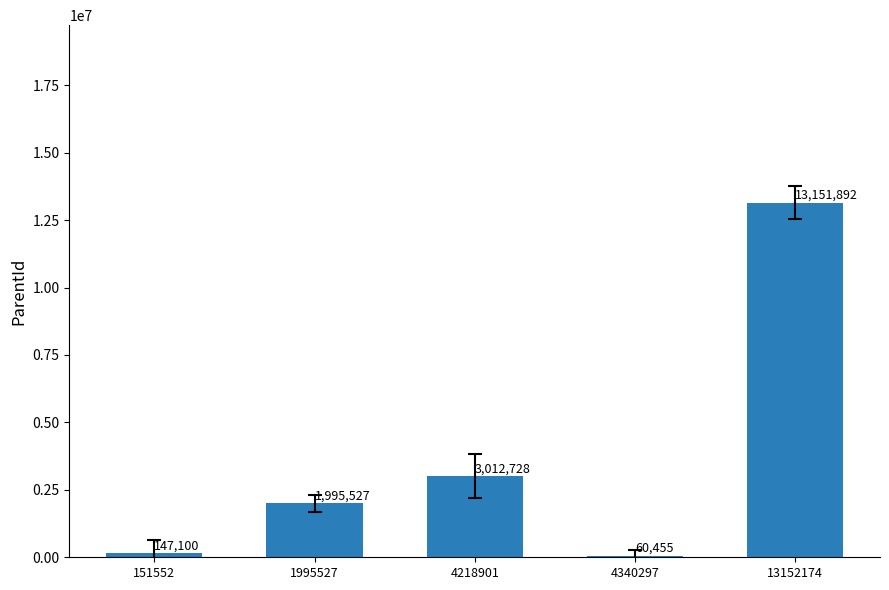

How many data points are less than 1995527?

2